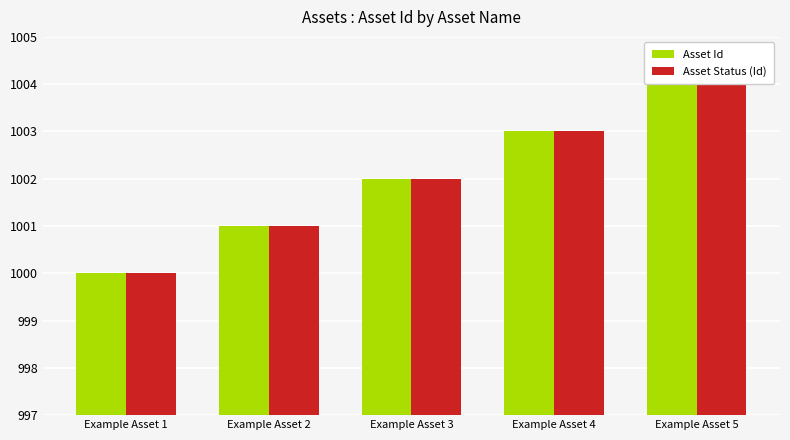

What is the minimum value shown in the chart?

1000